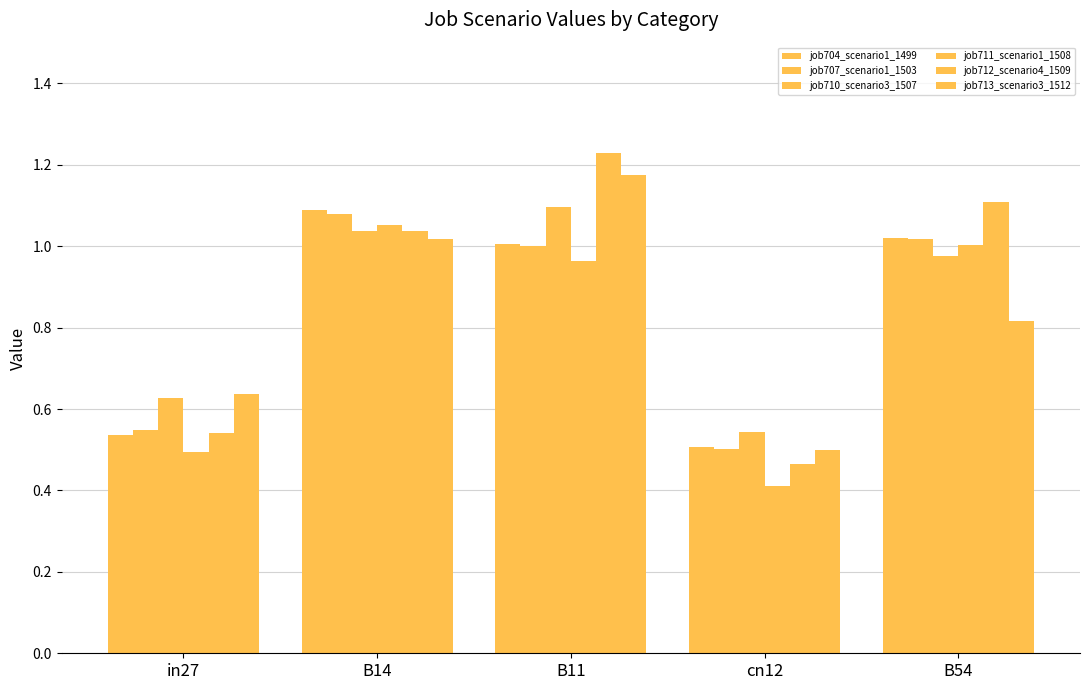

What is the value of the job712_scenario4_1509 bar at the 3rd from the left?

1.2